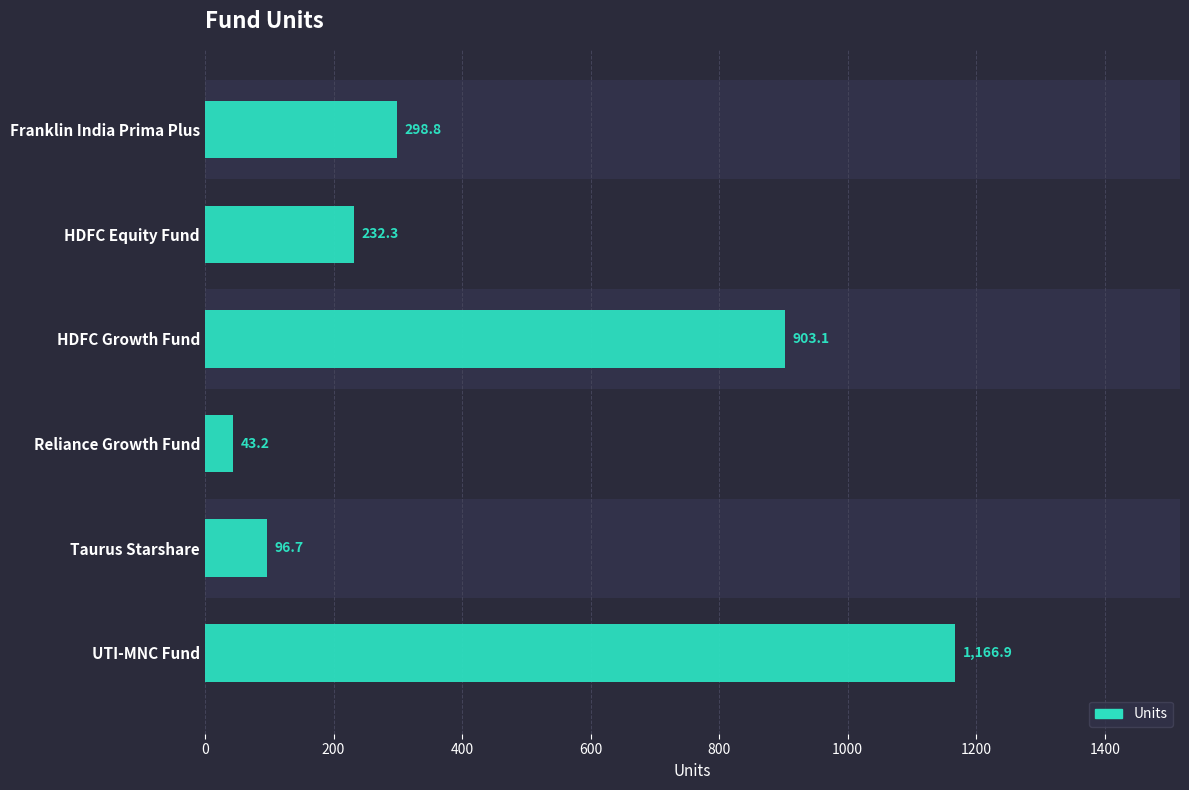

Are the bars grouped side by side (vs. stacked)?

No